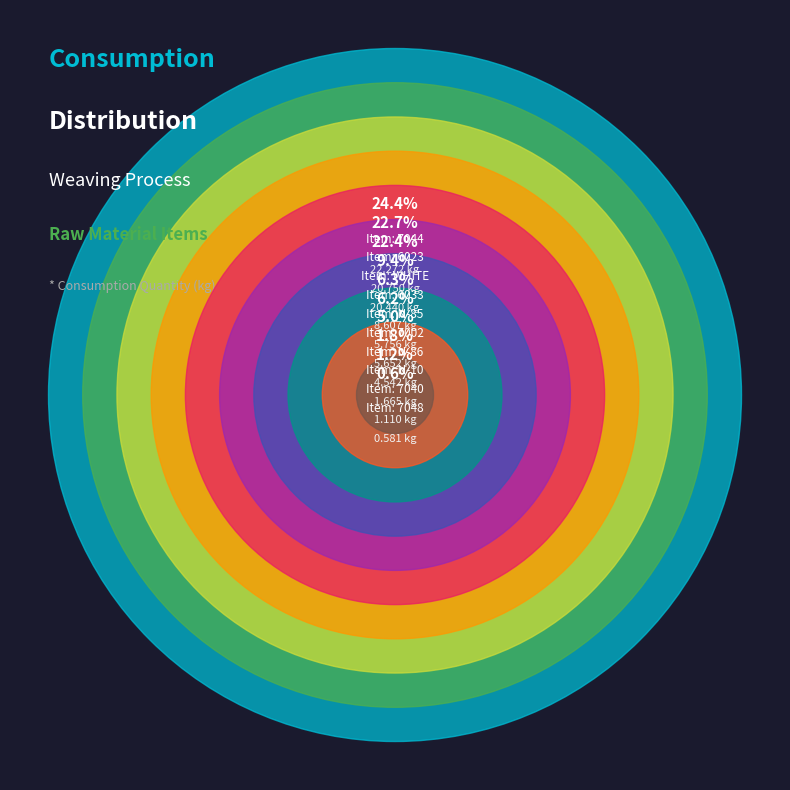

Do WHITE and 6033 together represent more than half of the pie?

No